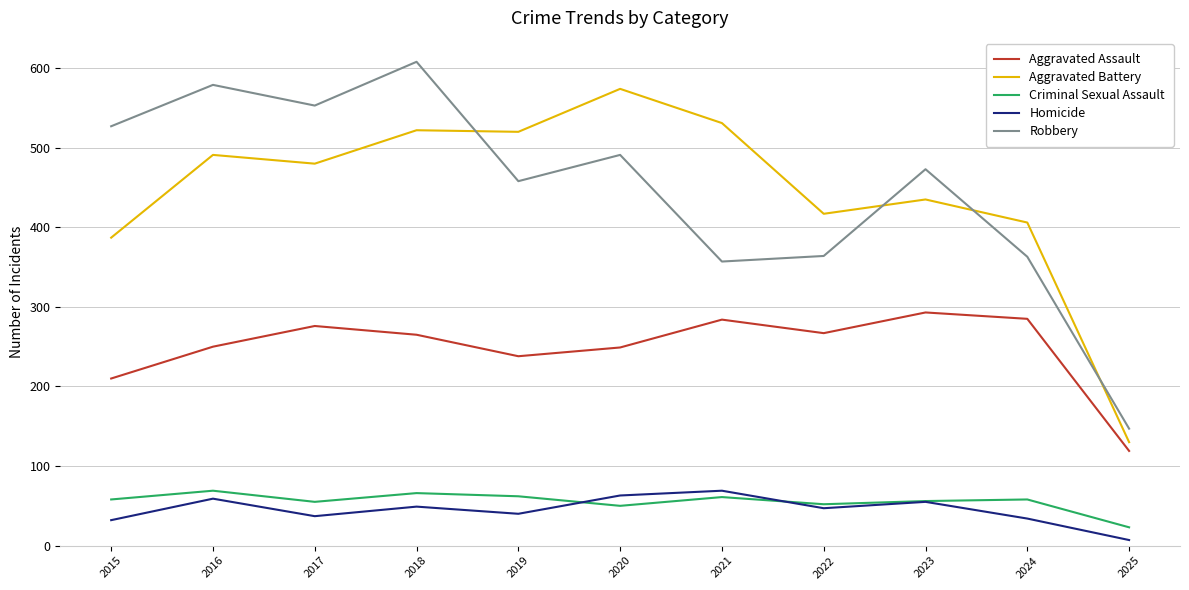

Is the value of Robbery at 2025 greater than the value of Aggravated Assault at 2017?

No